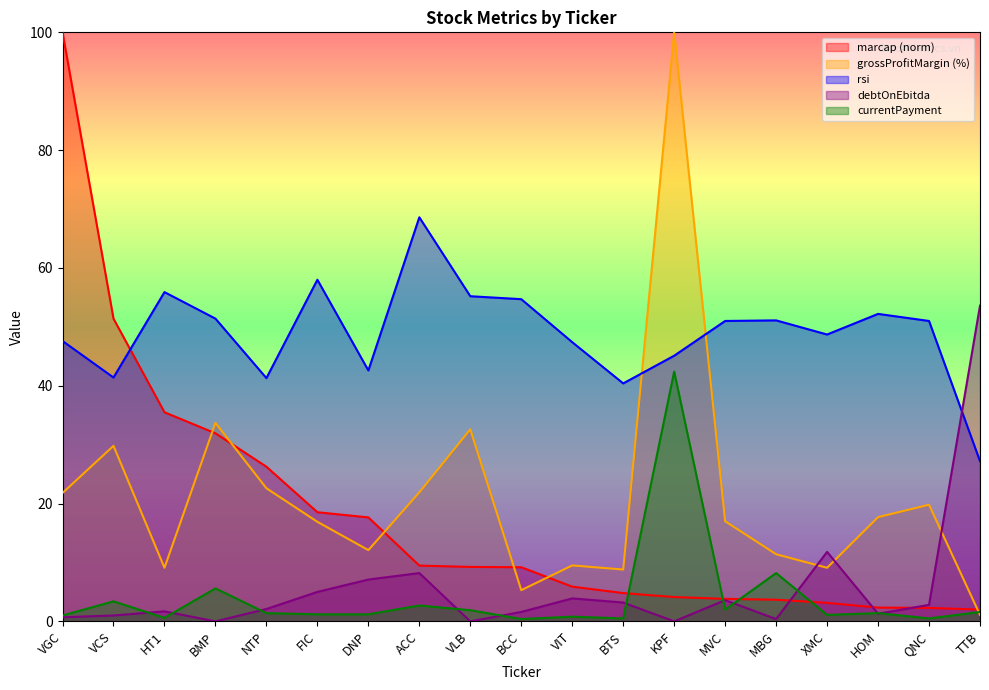

What is the difference between the second highest and second lowest values in the rsi series?

17.6